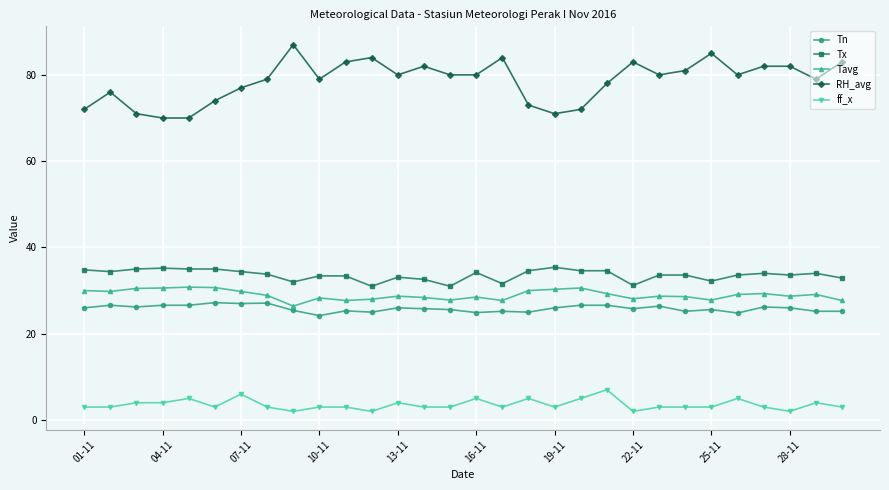

What is the value of the Tn point at the 7th from the left?

27.0